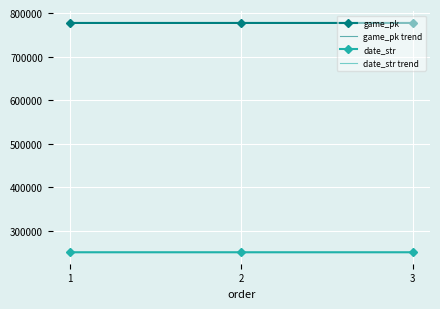

What is the sum of all game_pk values?

2331707